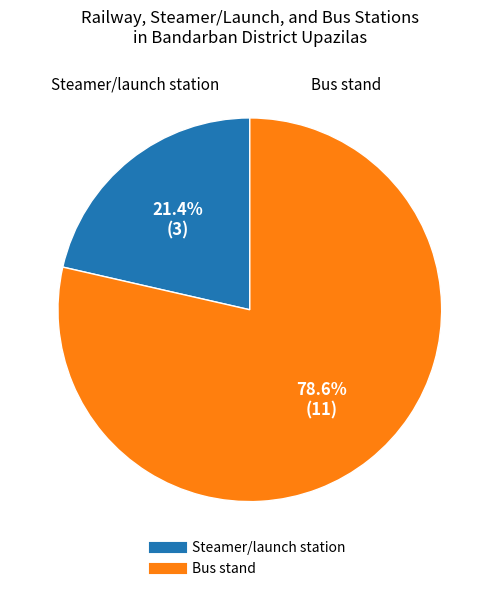

Does any single category account for the majority?

Yes